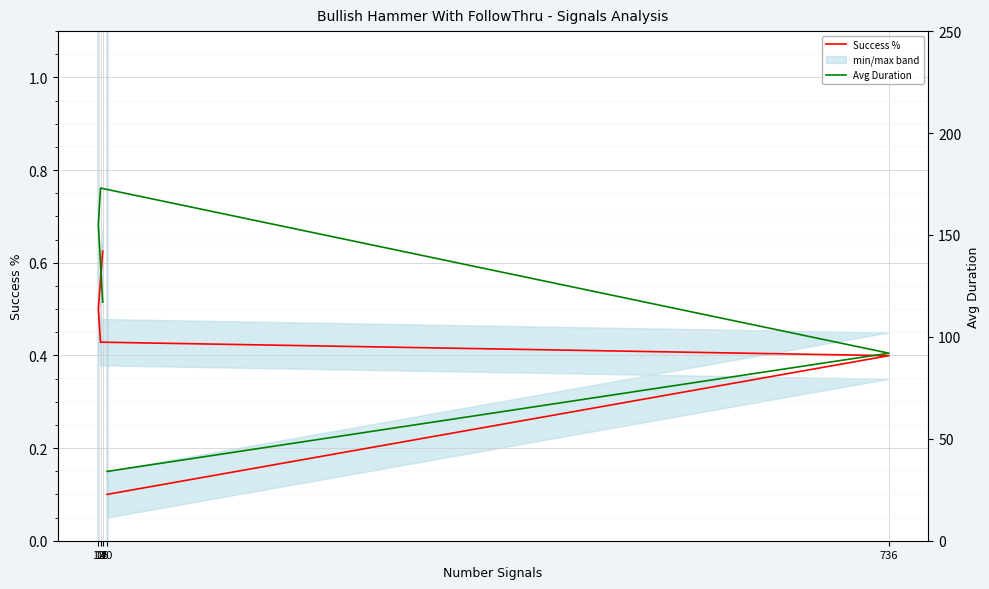

List the series in order of their peak value, highest first.

Avg Duration, Success %